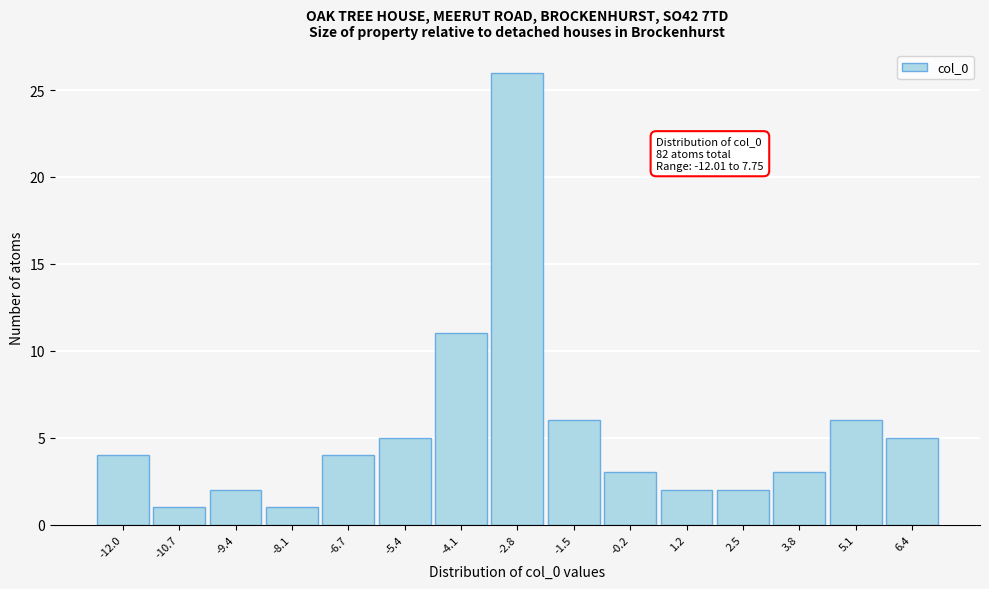

Reading right to left, extract all data points from this chart.

5	6	3	2	2	3	6	26	11	5	4	1	2	1	4